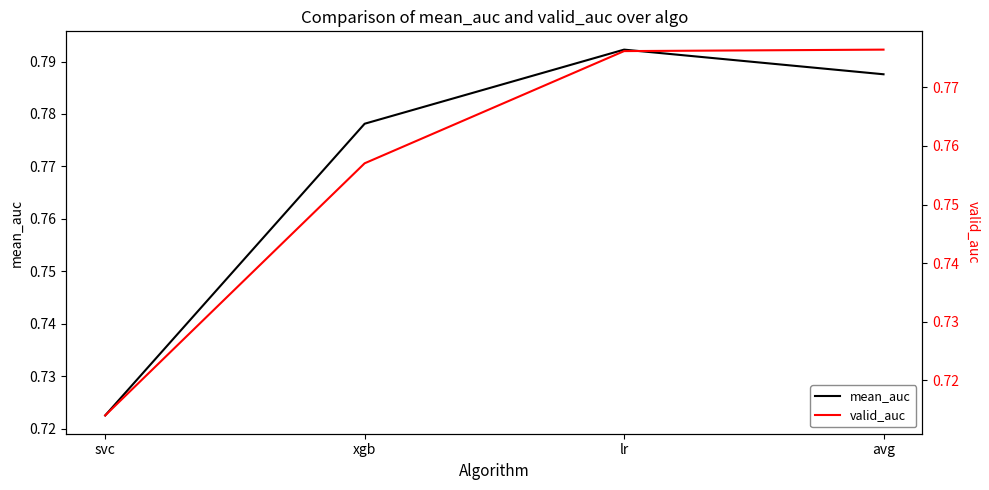

Does the chart have visible grid lines?

No